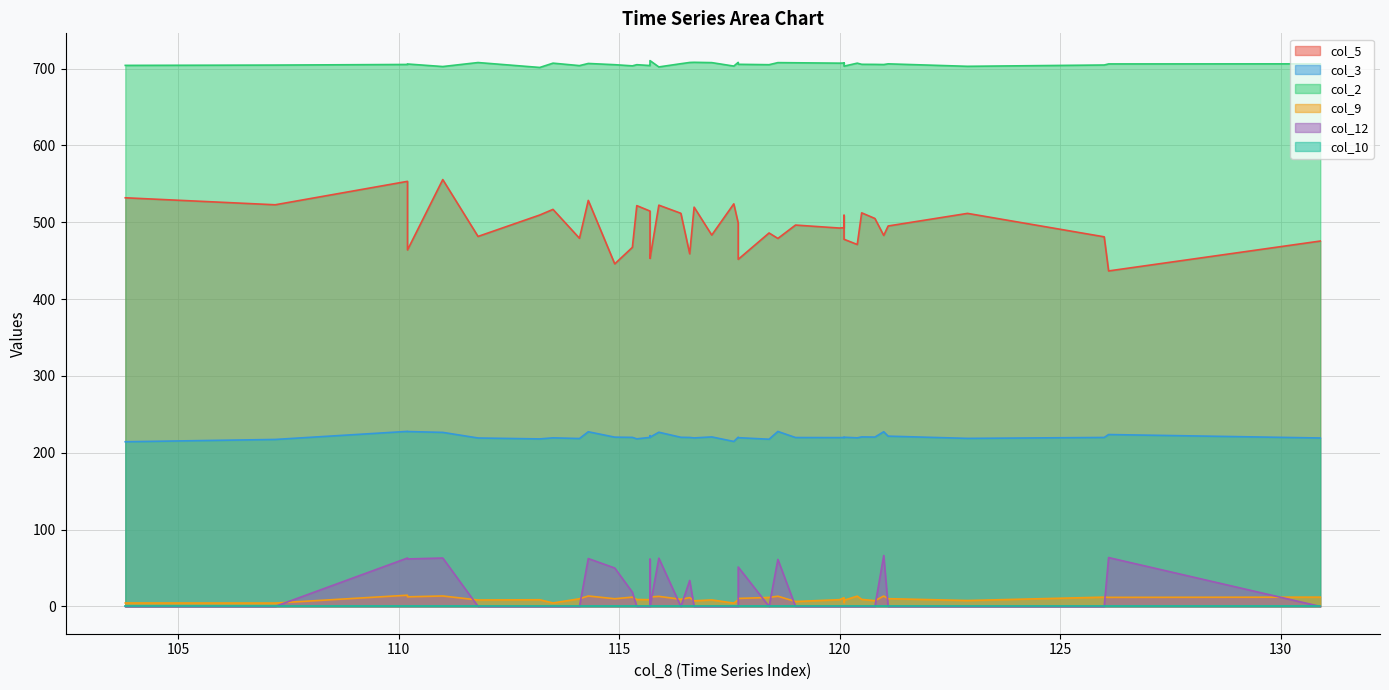

What is the difference between the maximum and minimum values in the col_3 series?

13.5